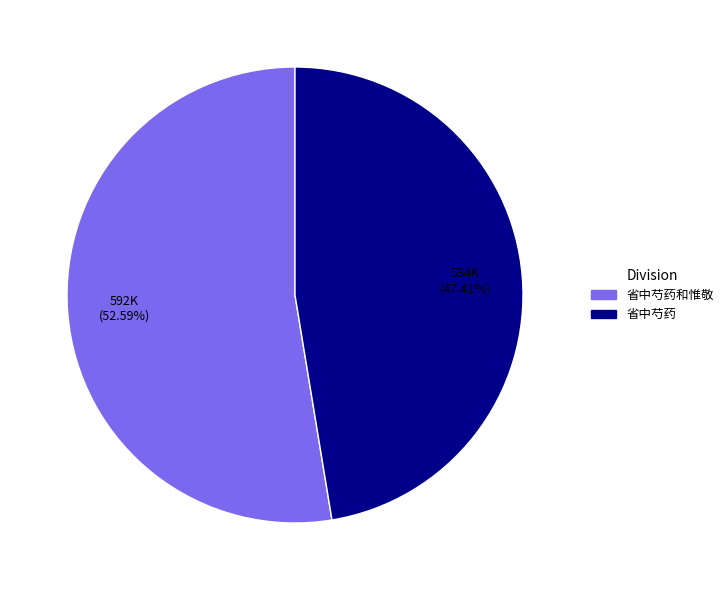

Is there a majority slice in this chart?

Yes